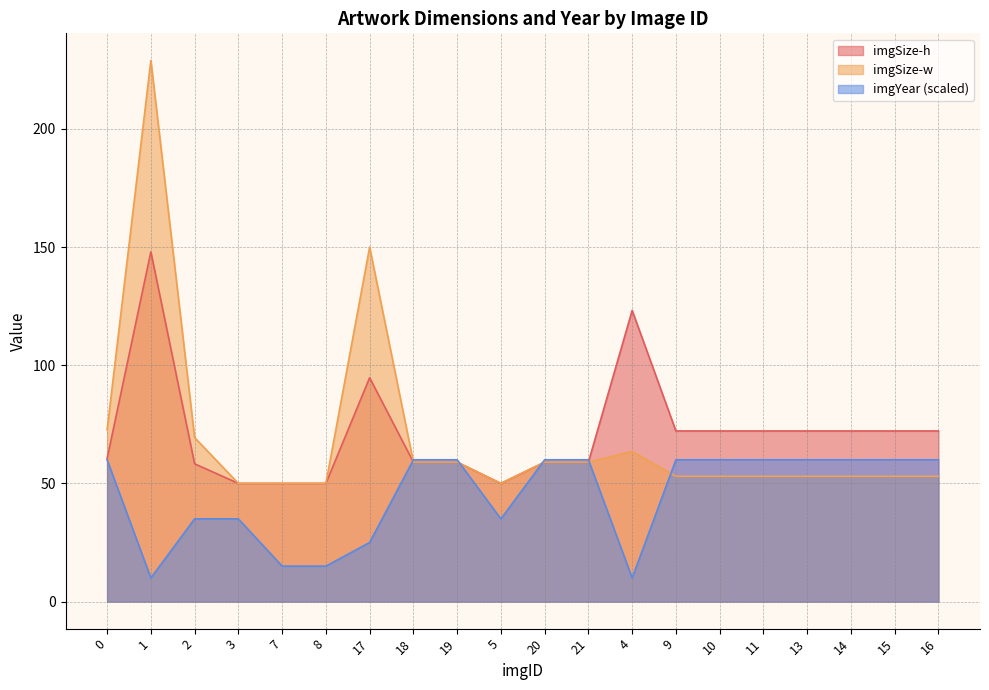

What is the total value across all series at 14?

185.2